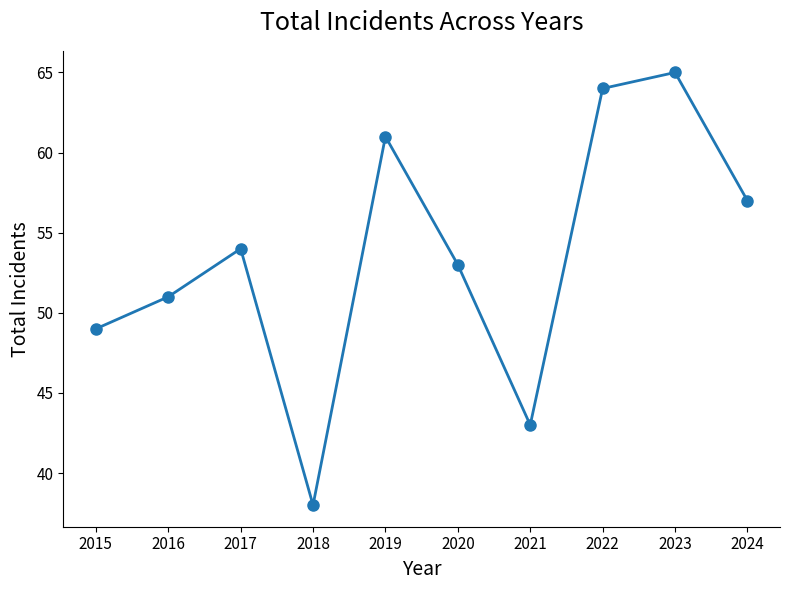

What is the ratio of the value at 2021 to the value at 2016?

0.8